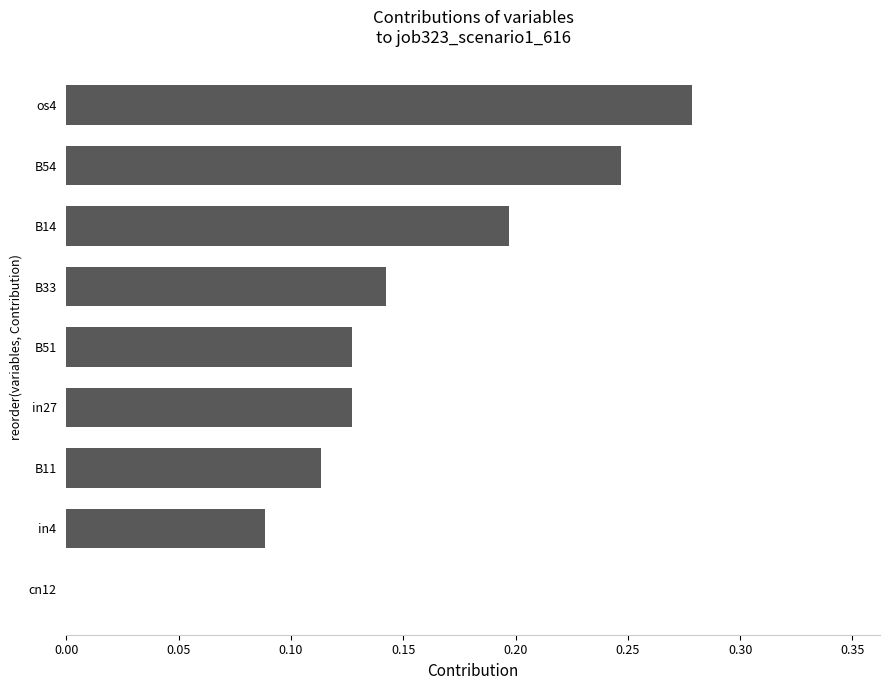

What is the sum of the values at B51 and os4?

0.4